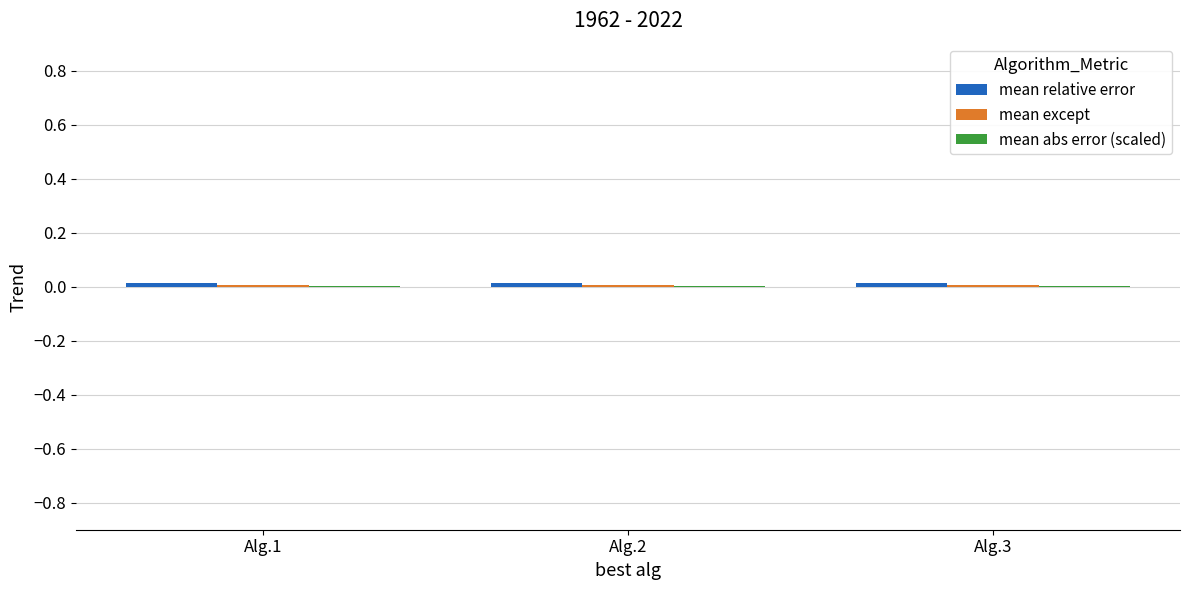

Are the bars grouped side by side (vs. stacked)?

Yes